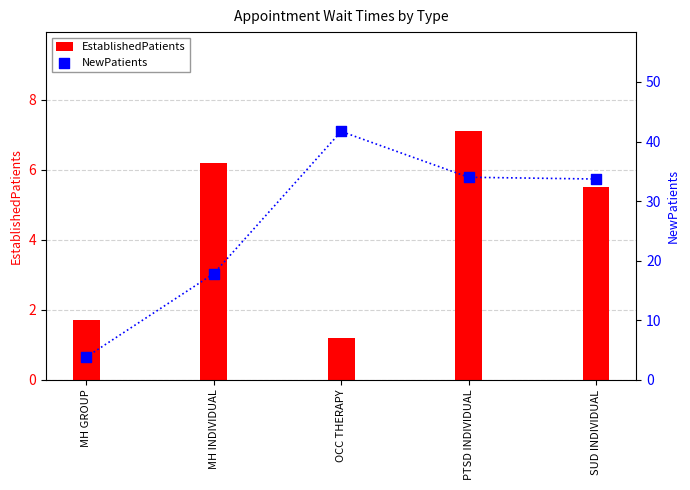

Is the value of EstablishedPatients at PTSD INDIVIDUAL greater than the value of NewPatients at SUD INDIVIDUAL?

No